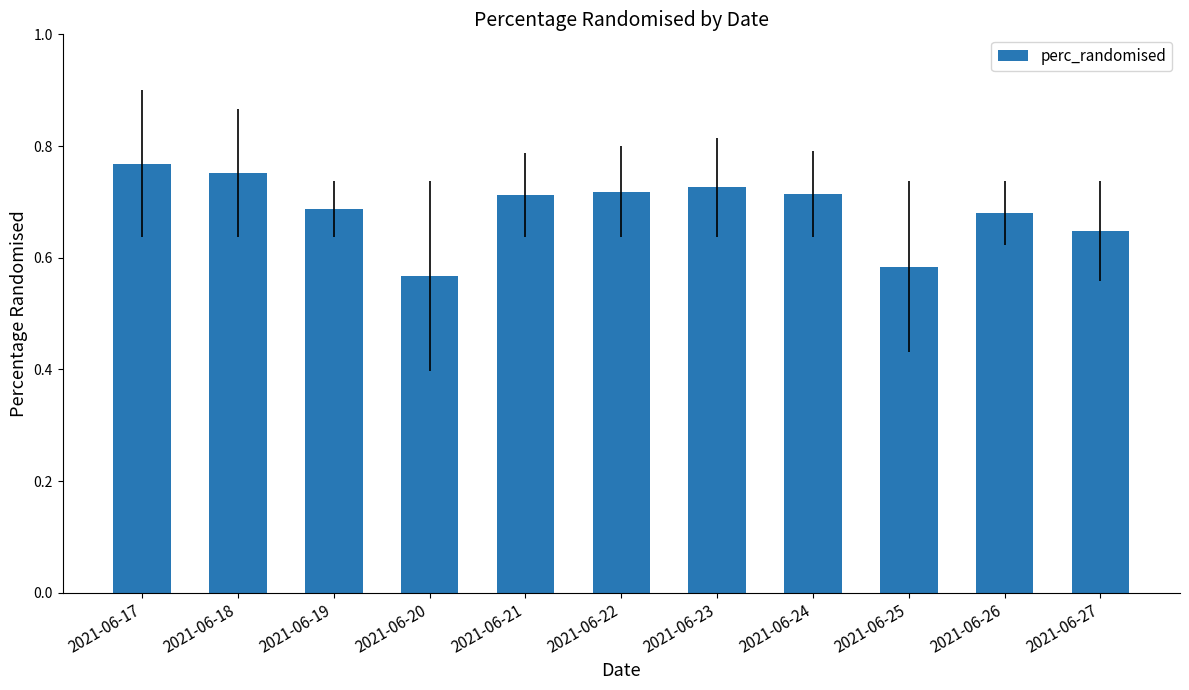

Between 2021-06-22 and 2021-06-26, which is larger?

2021-06-22